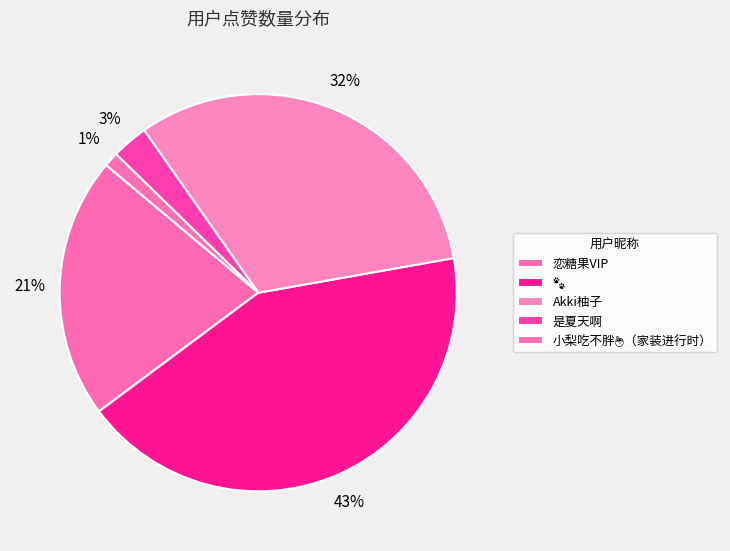

Do 恋糖果VIP and 小梨吃不胖🍯（家装进行时） together represent more than half of the pie?

No